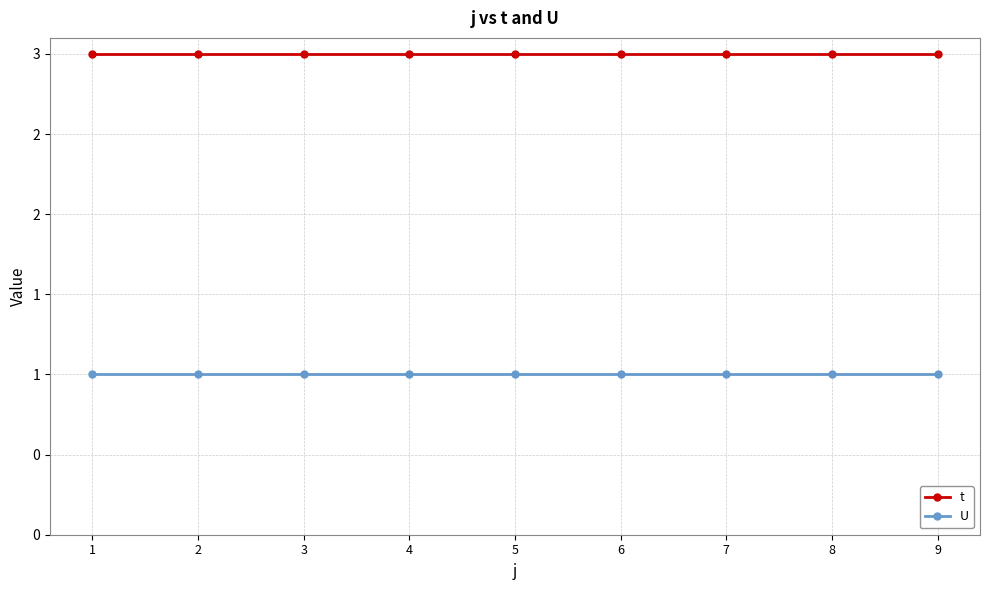

At 8, list the series in order from largest to smallest.

t, U